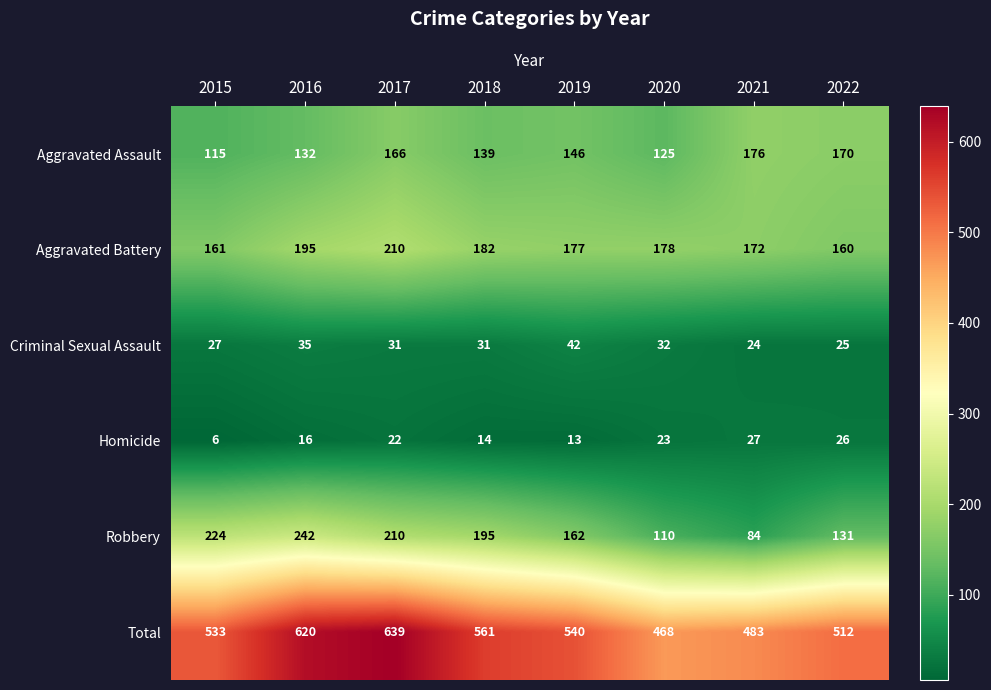

What is the difference between the maximum and minimum values in the Total series?

171